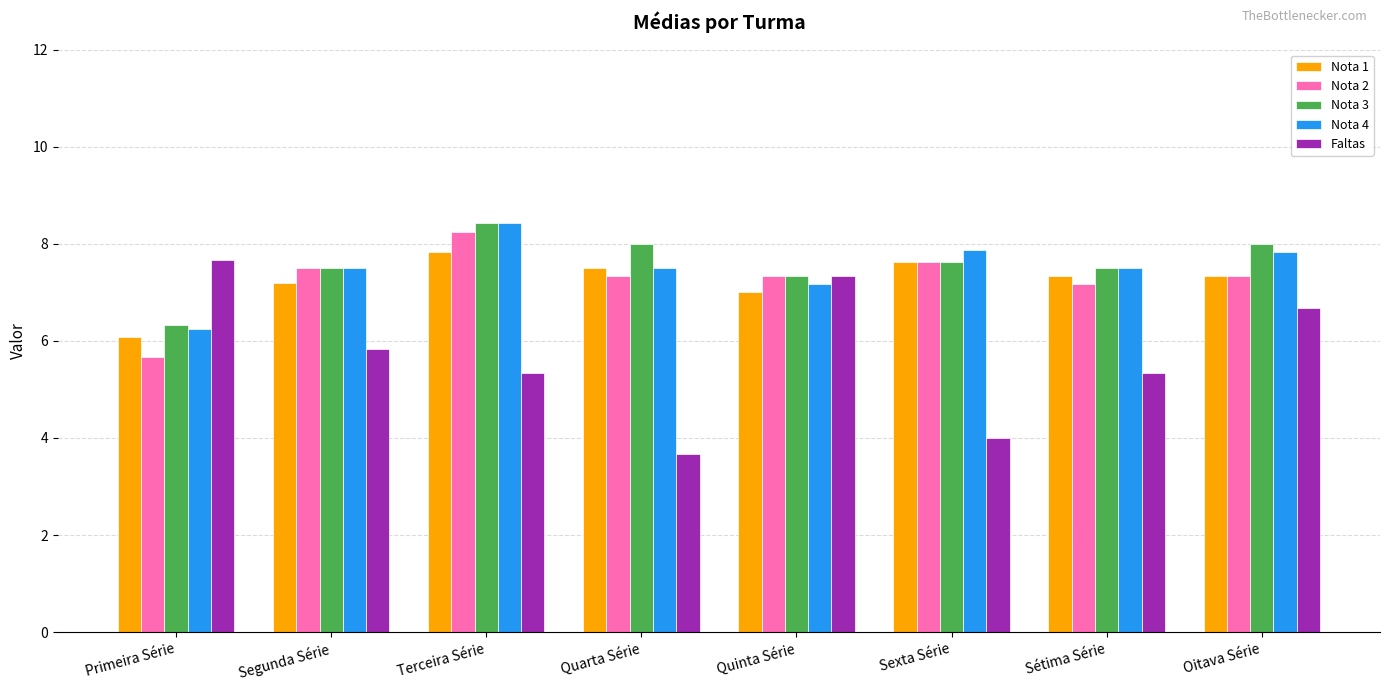

Which series has the largest range (max minus min)?

Faltas